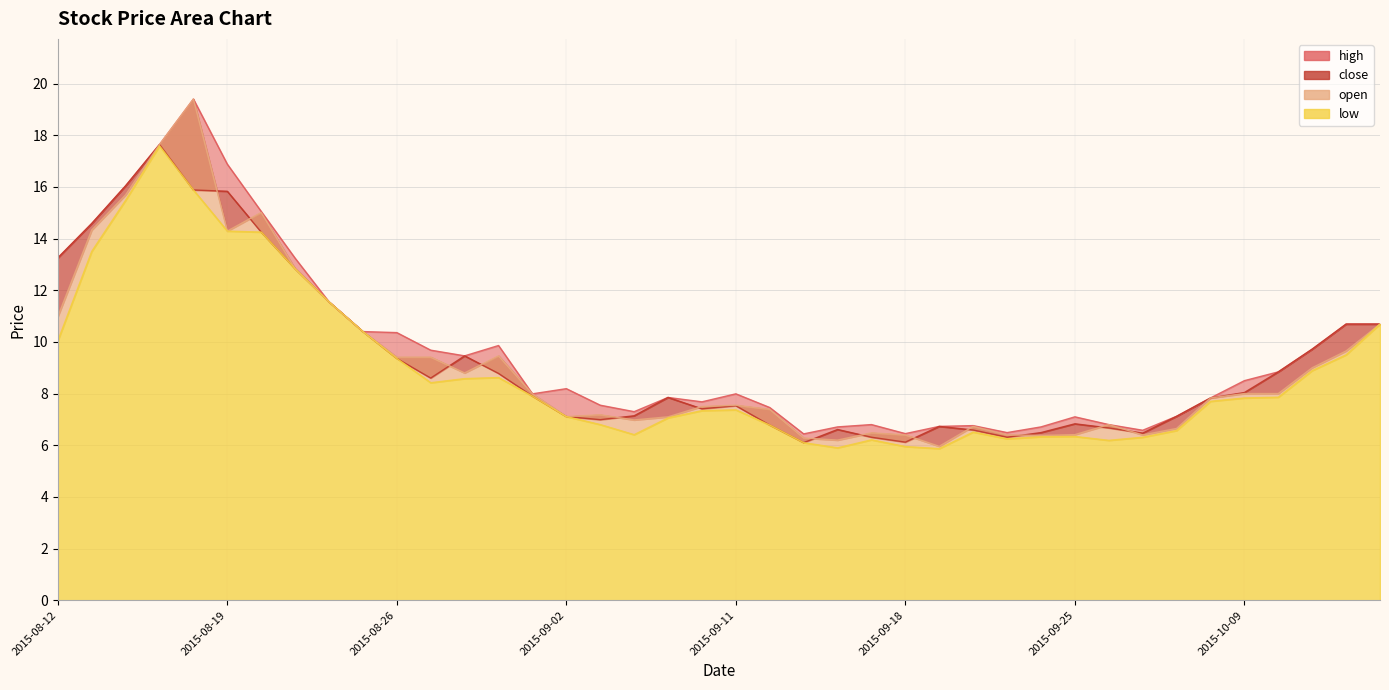

What is the sum of all low values?

354.6